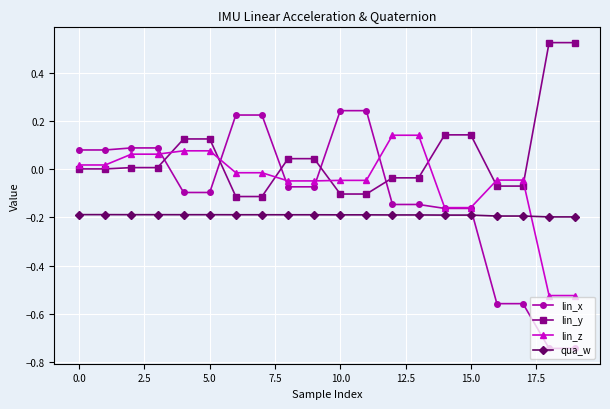

Rank the series by their maximum value, from highest to lowest.

lin_y, lin_x, lin_z, qua_w